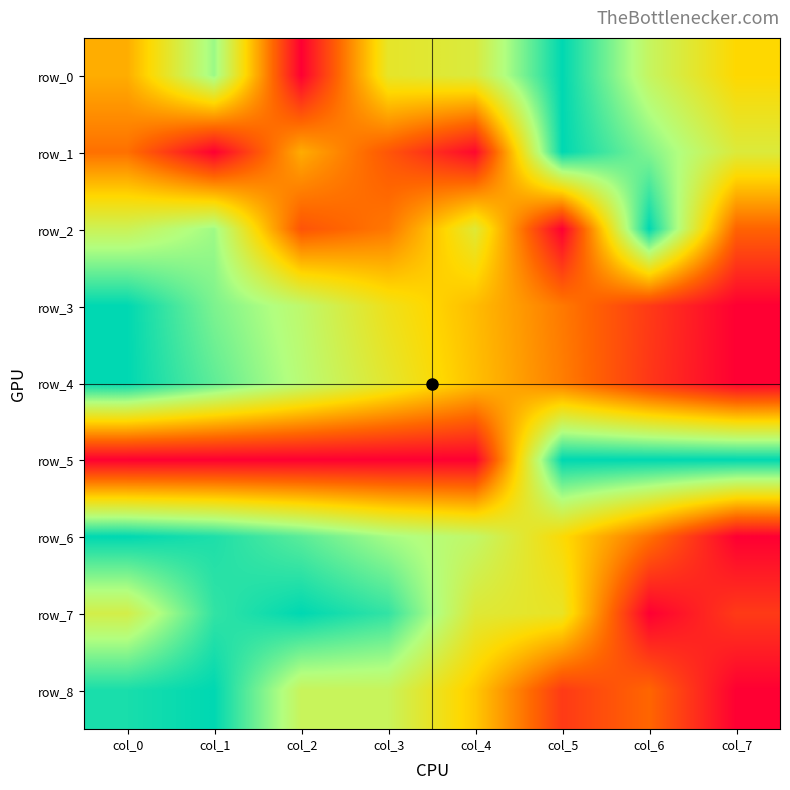

What is the maximum value for row_7?

1.0